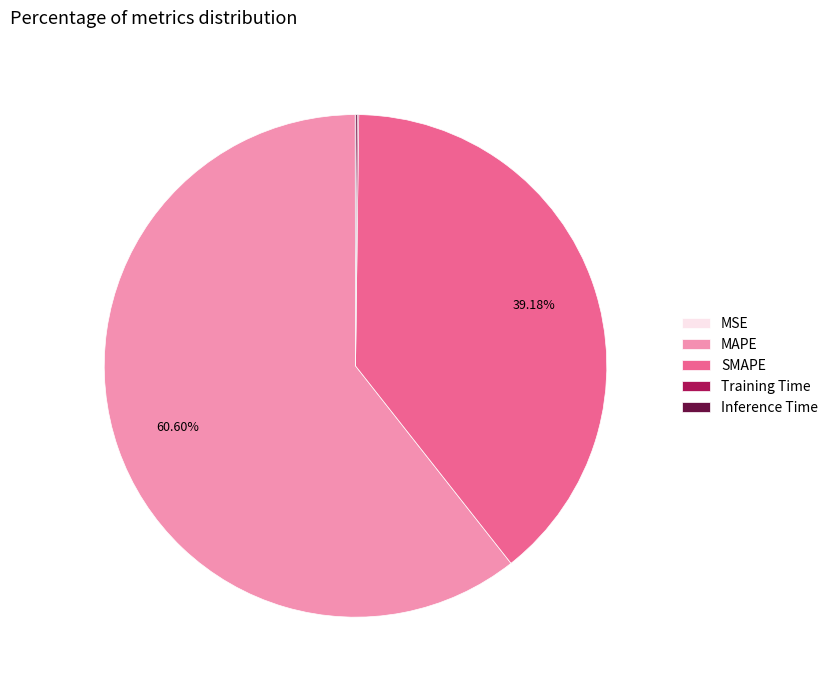

Does any single category account for the majority?

Yes